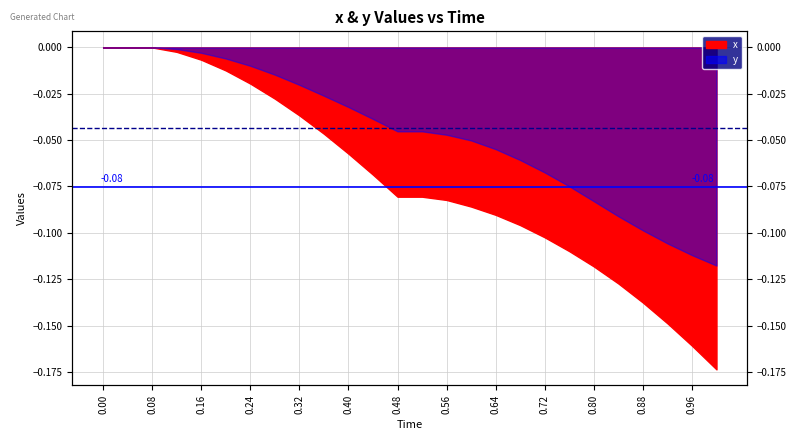

Rank the series by their average value, from lowest to highest.

Average x (-0.07521), Average y (-0.04329)